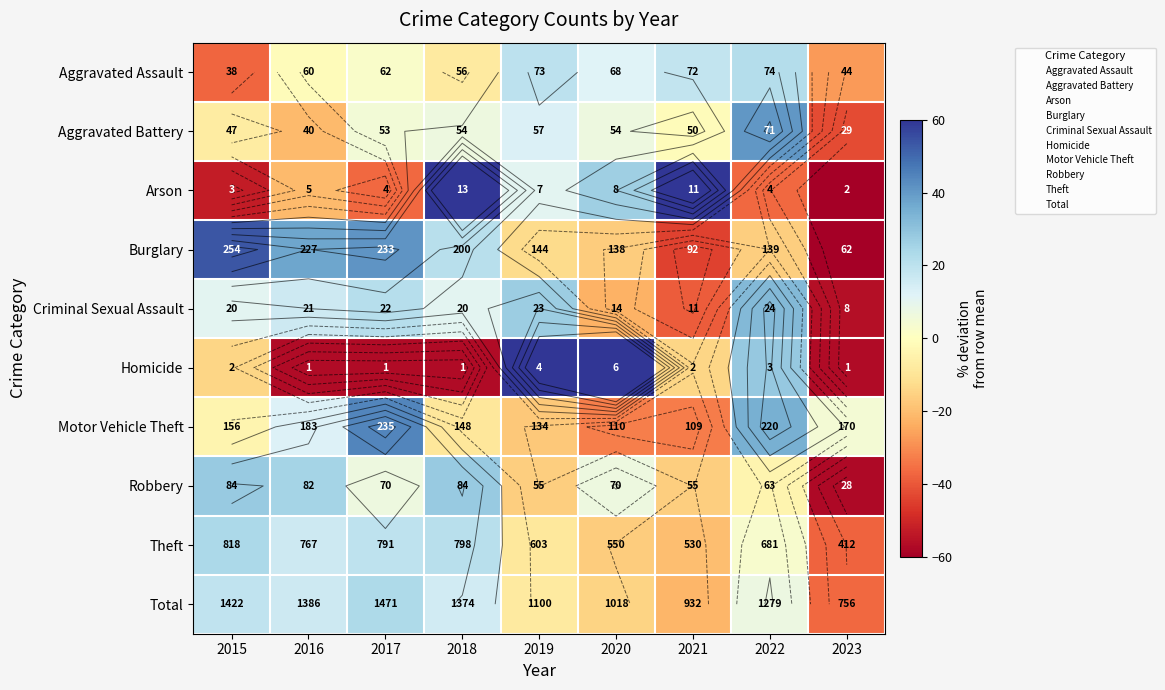

Count the number of categories in the chart.

9